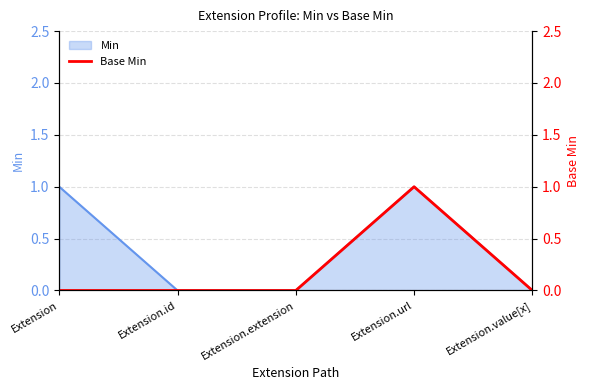

The chart shows a value of 0 at Extension. True or false?

True